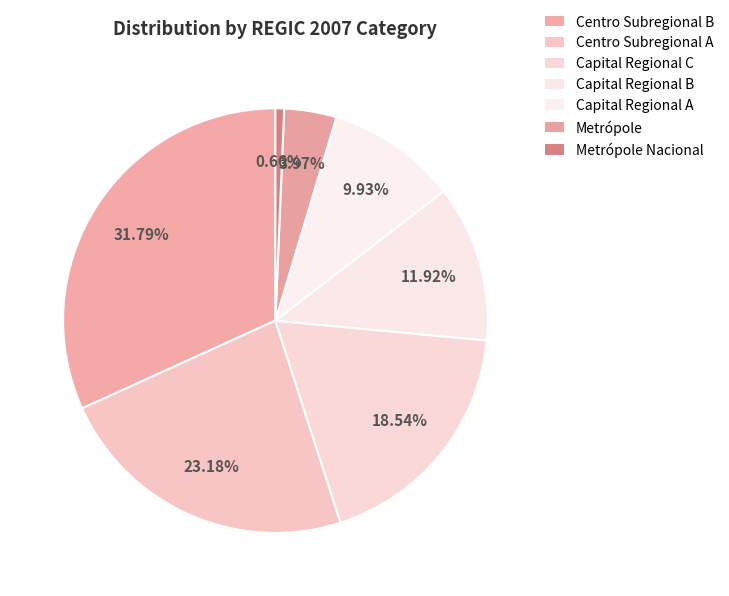

To the nearest percent, what is the combined percentage of Capital Regional C and Capital Regional A?

28%